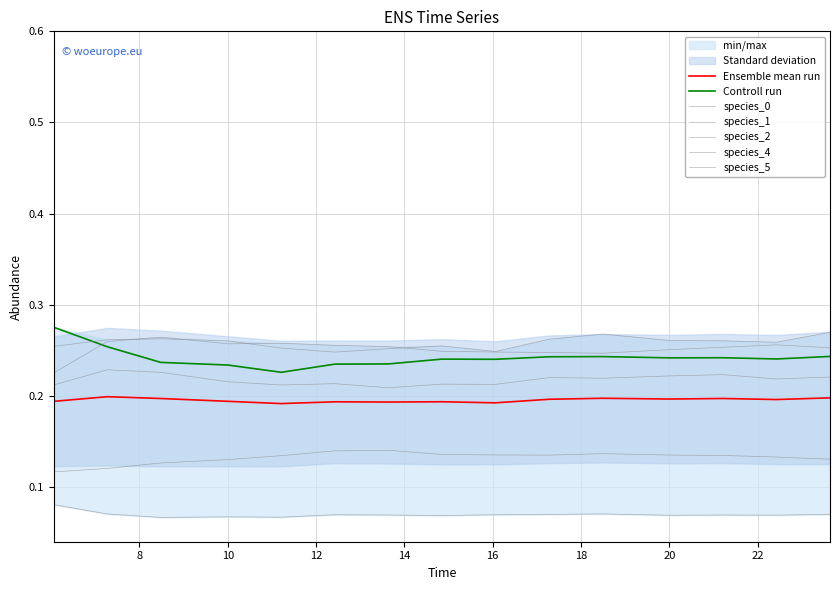

Where do species_2 and species_1 first cross each other?

8 and 10